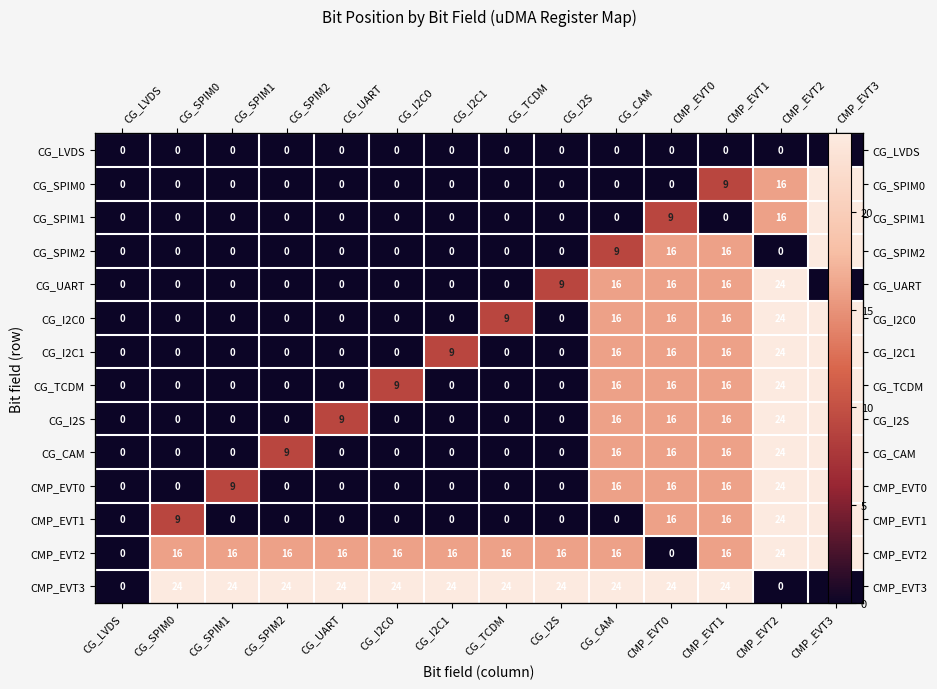

What is the total value across all series at CG_CAM?

161